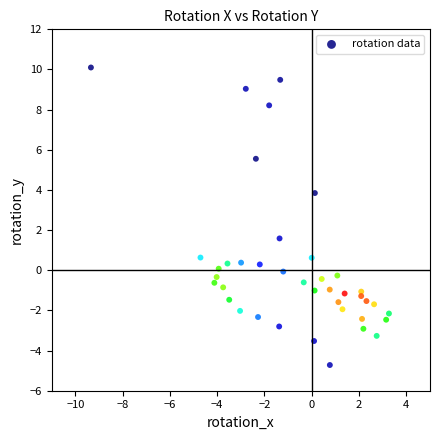

What is the range of X values (max minus min)?

12.6